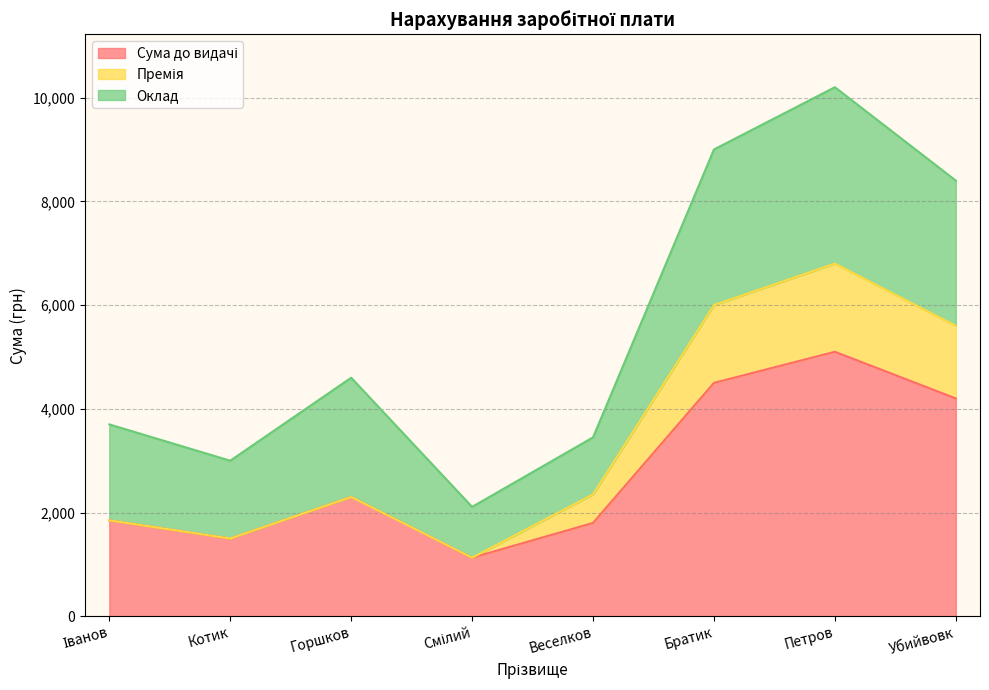

True or false: Сума до видачі and Премія cross at least once.

False